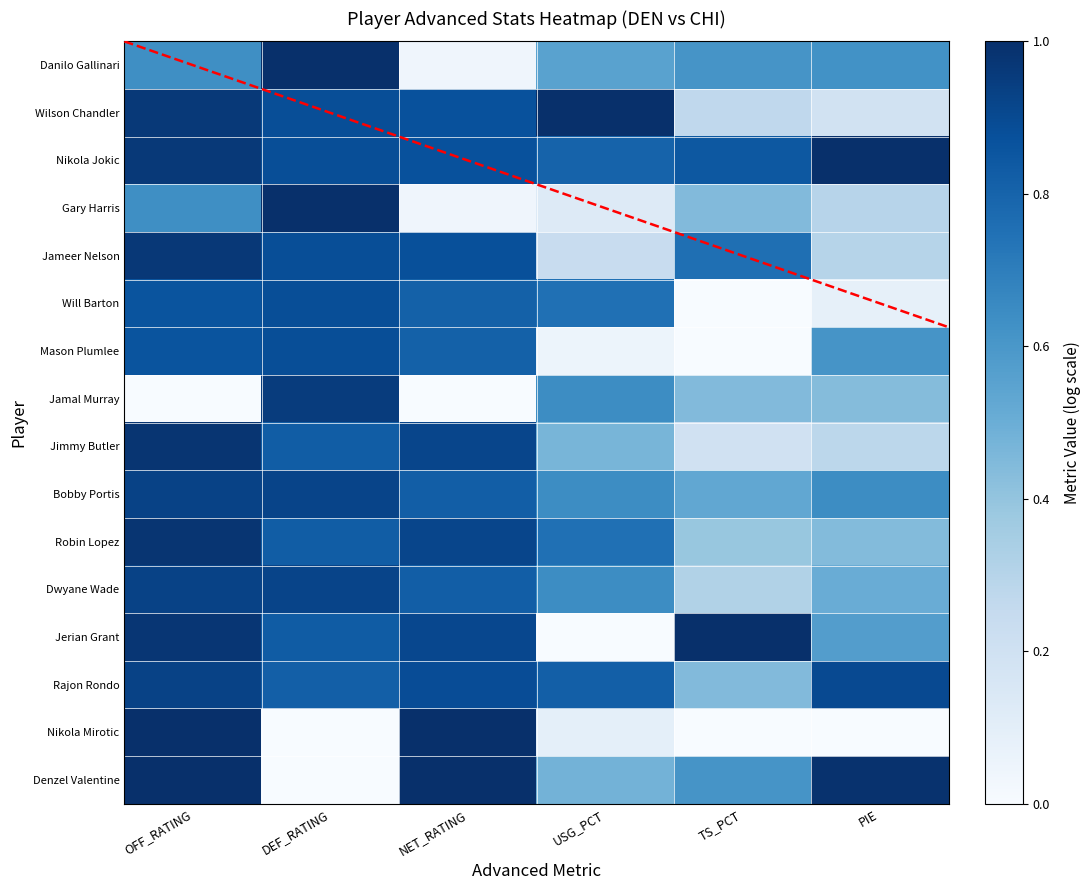

Which series has the largest range (max minus min)?

Nikola Mirotic